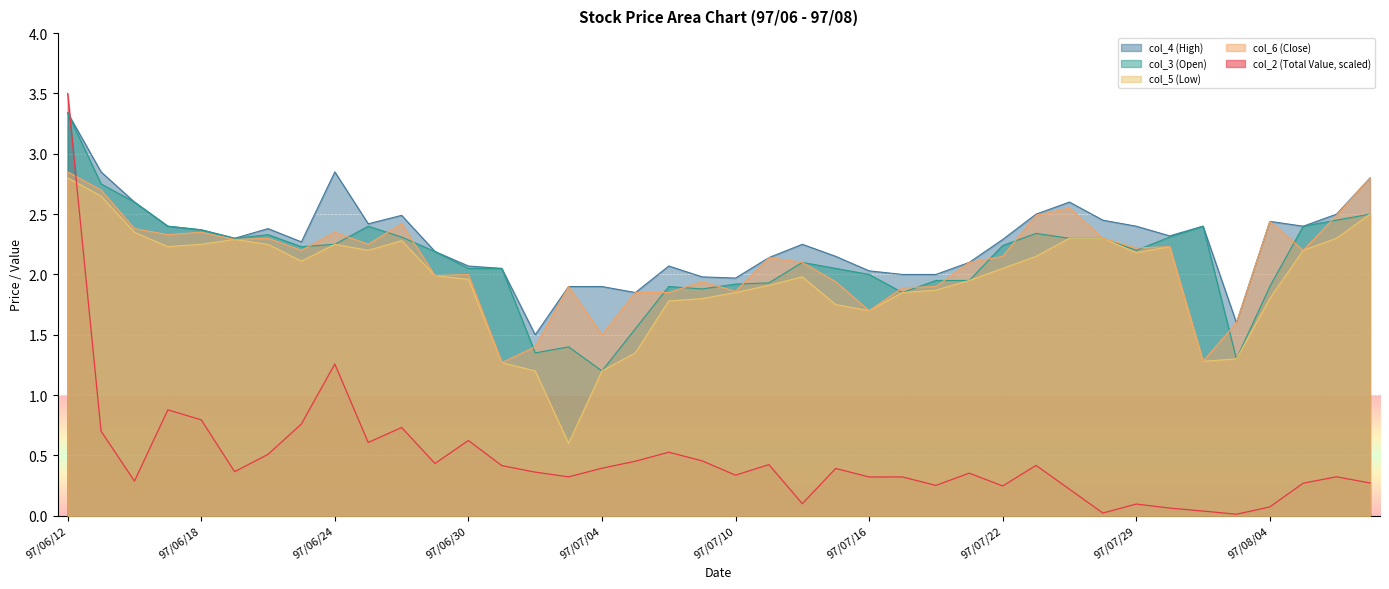

List the labels in order of col_3 (Open) value, smallest first.

97/07/04, 97/08/01, 97/07/02, 97/07/03, 97/07/07, 97/07/17, 97/07/09, 97/07/08, 97/08/04, 97/07/10, 97/07/11, 97/07/18, 97/07/21, 97/07/16, 97/06/30, 97/07/01, 97/07/15, 97/07/14, 97/06/27, 97/07/29, 97/06/23, 97/07/22, 97/06/24, 97/06/19, 97/07/24, 97/07/25, 97/06/26, 97/07/30, 97/06/20, 97/07/23, 97/06/18, 97/06/17, 97/06/25, 97/07/31, 97/08/05, 97/08/06, 97/08/07, 97/06/16, 97/06/13, 97/06/12